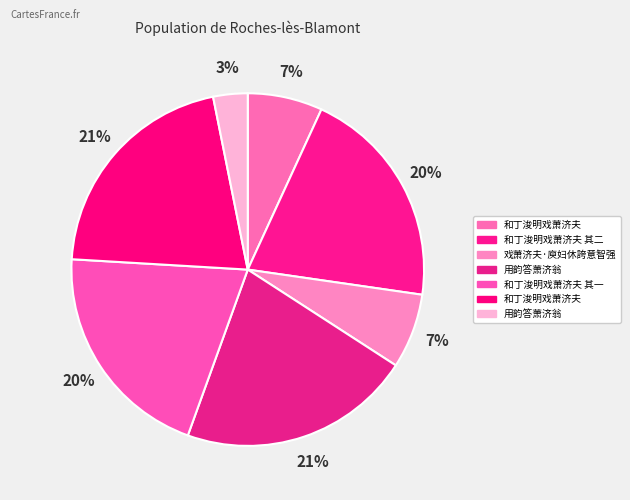

How many segments does this pie chart have?

7